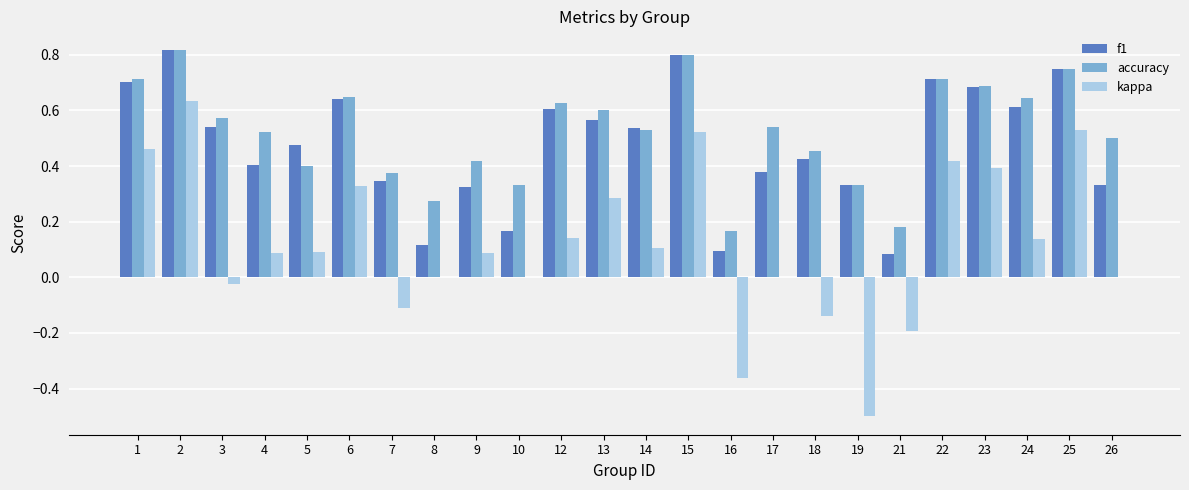

Is the value of f1 at 25 greater than the value of accuracy at 16?

Yes